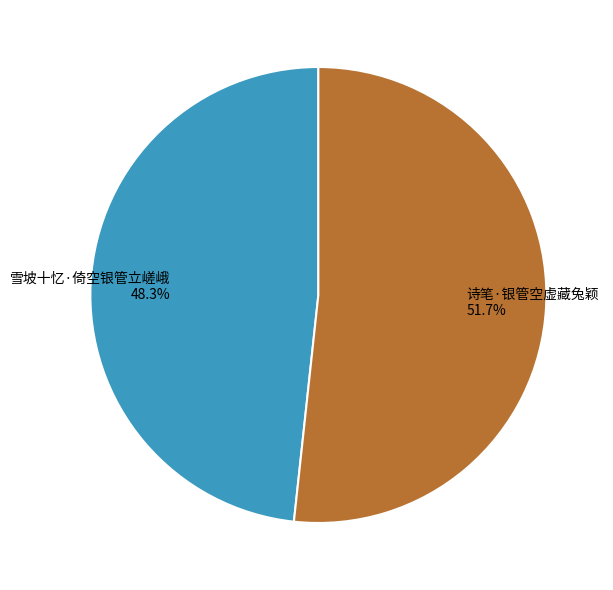

To the nearest percent, what is the difference between the largest and smallest slice percentages?

3%